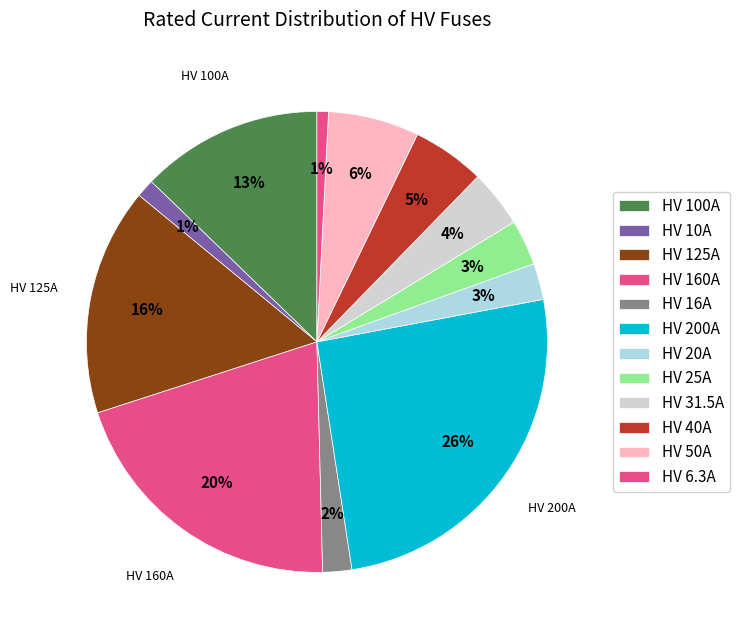

What portion of the pie excludes HV 160A?

79.6%